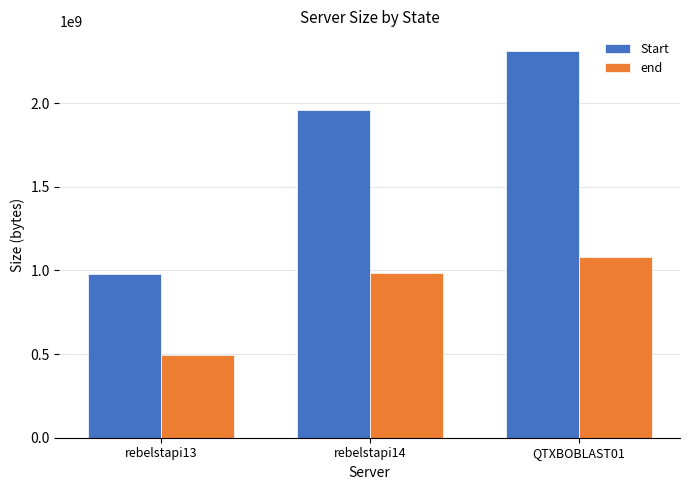

What is the difference between the end values at rebelstapi13 and rebelstapi14?

493018953